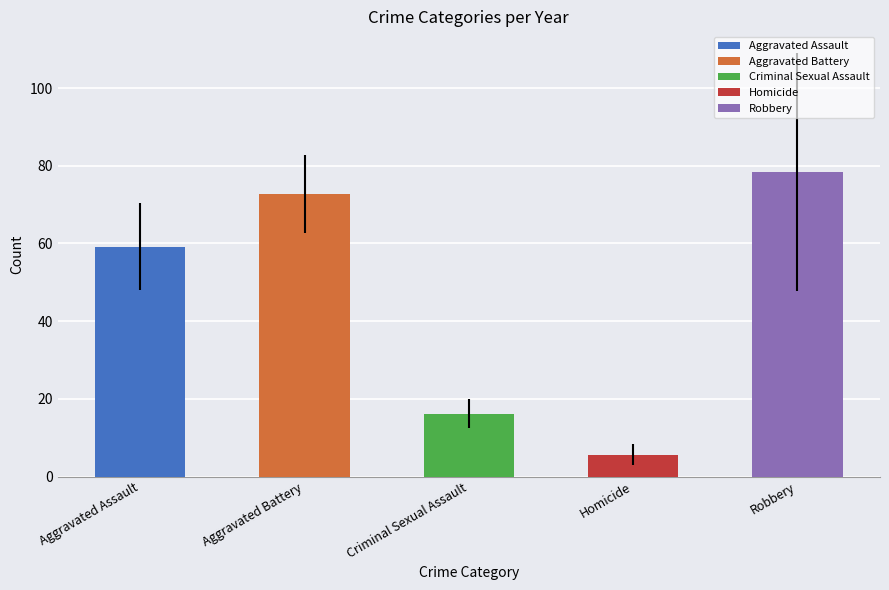

Rank the series at 2023 from highest to lowest value.

Robbery, Aggravated Battery, Aggravated Assault, Criminal Sexual Assault, Homicide